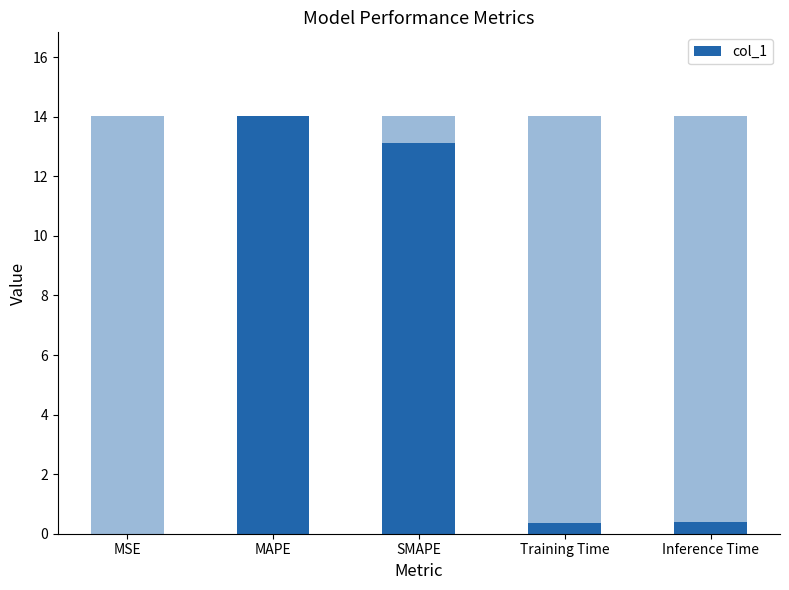

What is the label of the 4th bar from the right?

MAPE